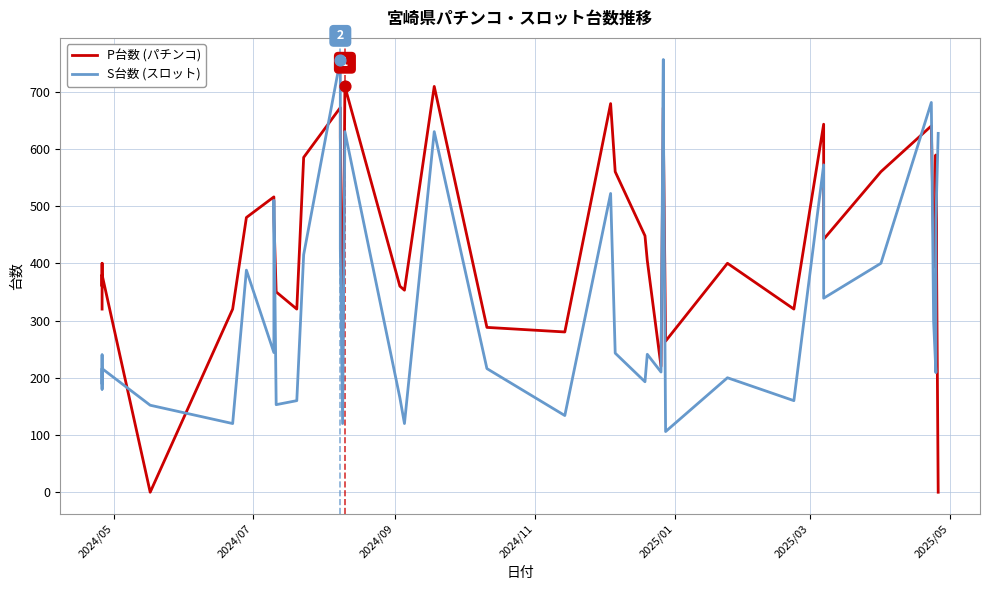

What are all the series names shown in the legend?

P台数 (パチンコ), S台数 (スロット)